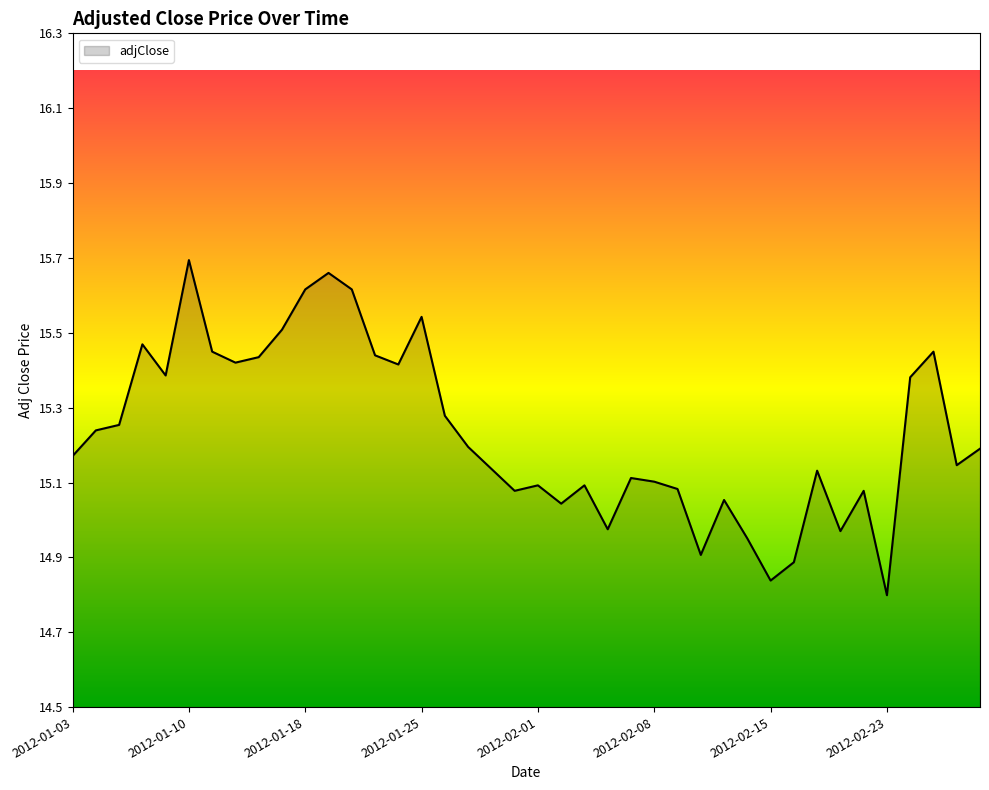

What is the difference between the maximum and minimum values?

0.9